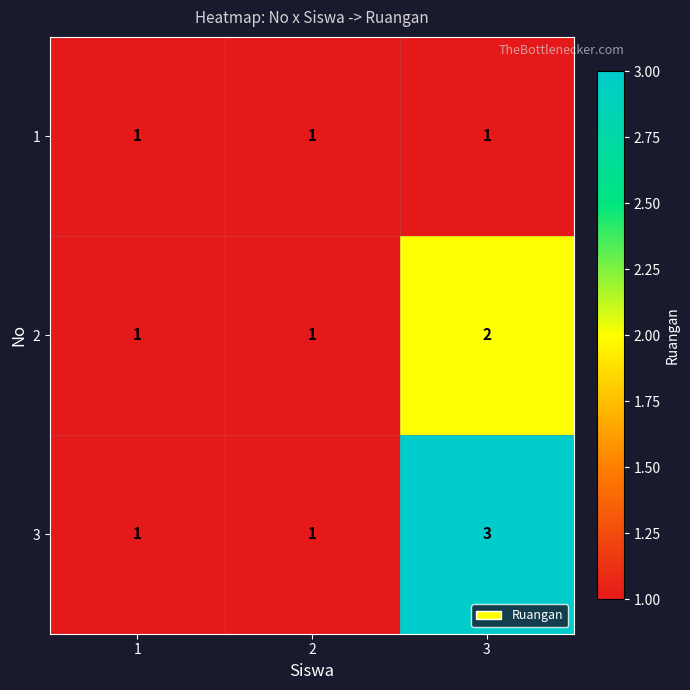

What is the total value across all series at 3?

6